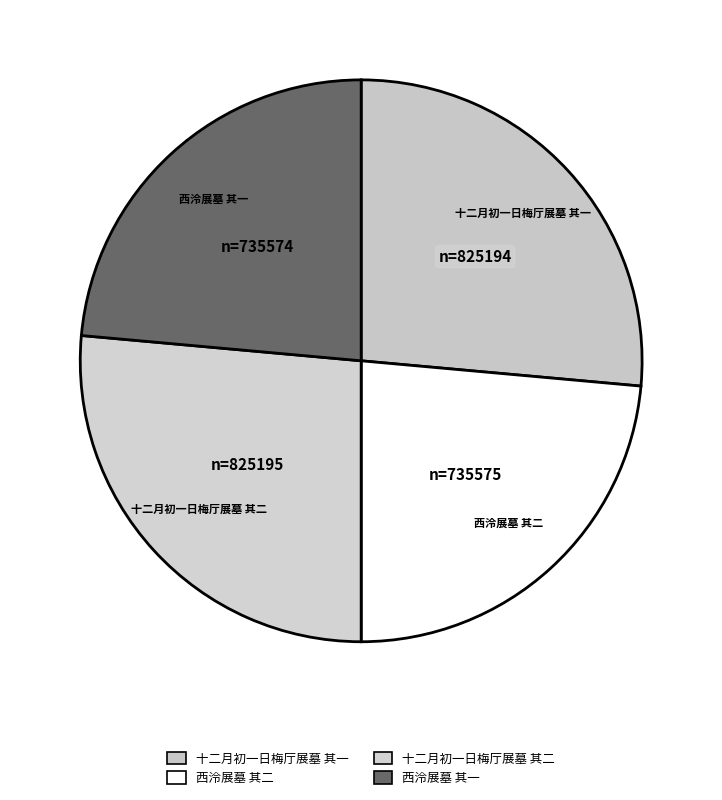

True or false: 西泠展墓 其二 accounts for 24% of the total.

True